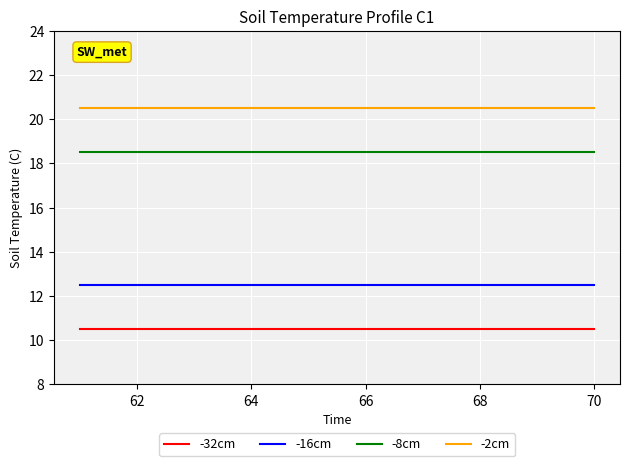

List the series in order of their overall mean, lowest first.

-32cm, -16cm, -8cm, -2cm